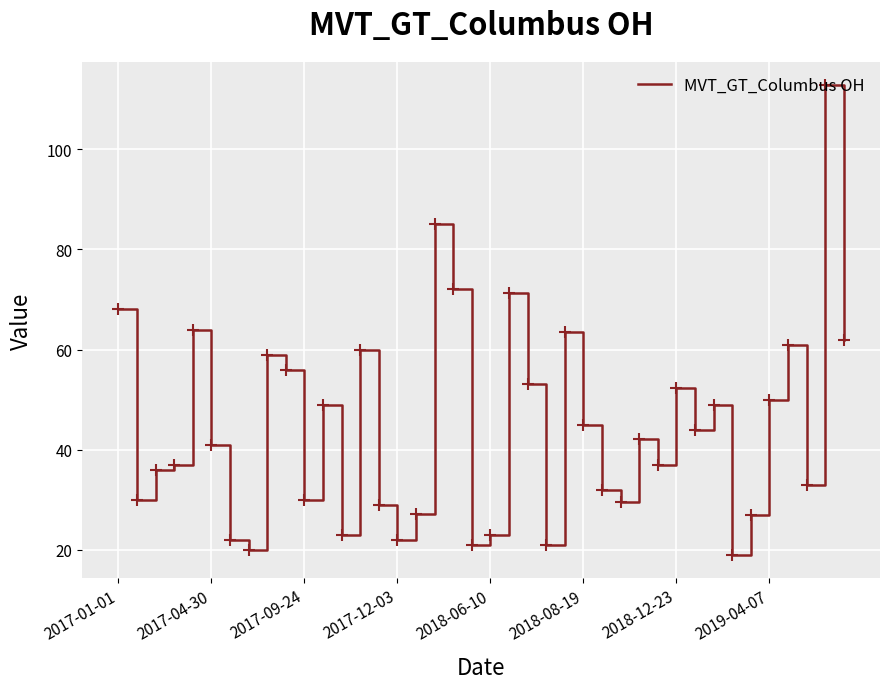

How many lines are shown in the chart?

1